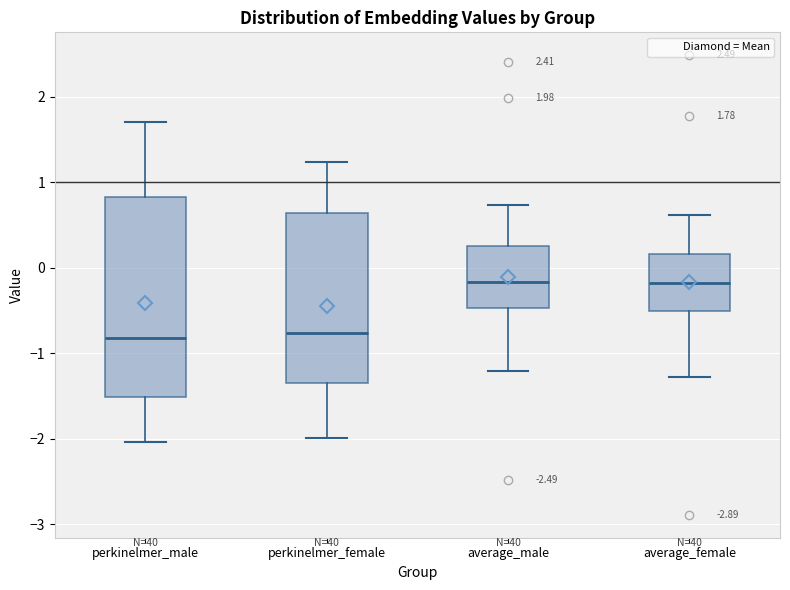

Which box is the tallest, from its lower edge to its upper edge?

perkinelmer_male